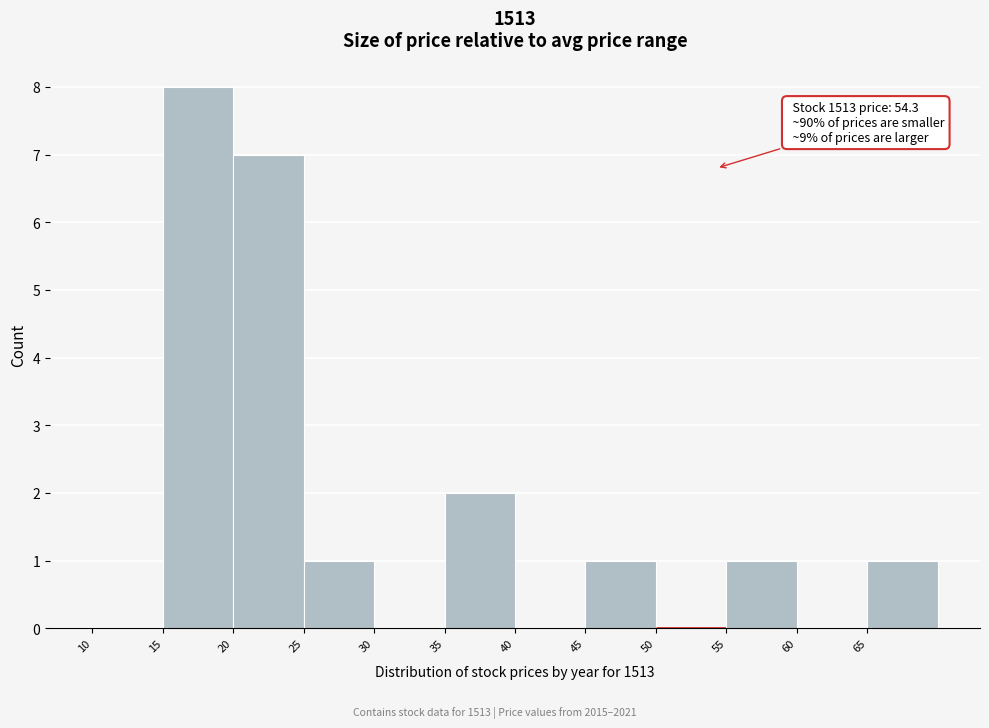

Over which range of the x-axis is the bar tallest?

15 to 20